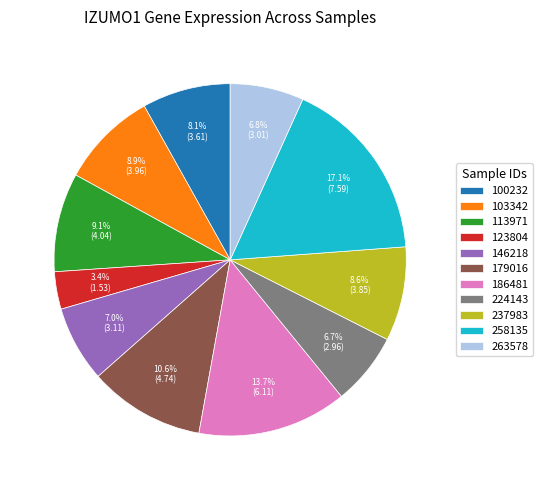

To the nearest percent, what is the difference between the largest and smallest slice percentages?

14%